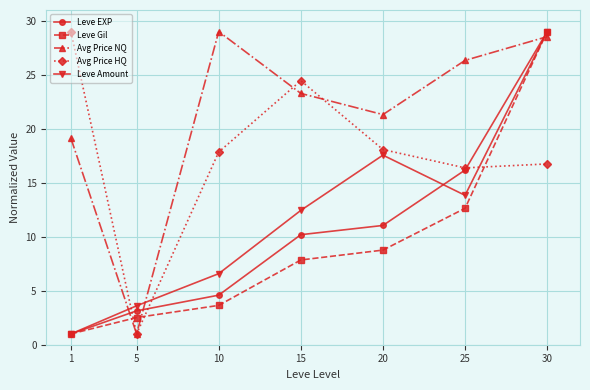

True or false: Avg Price NQ has a value of 42.2 at 30.

False